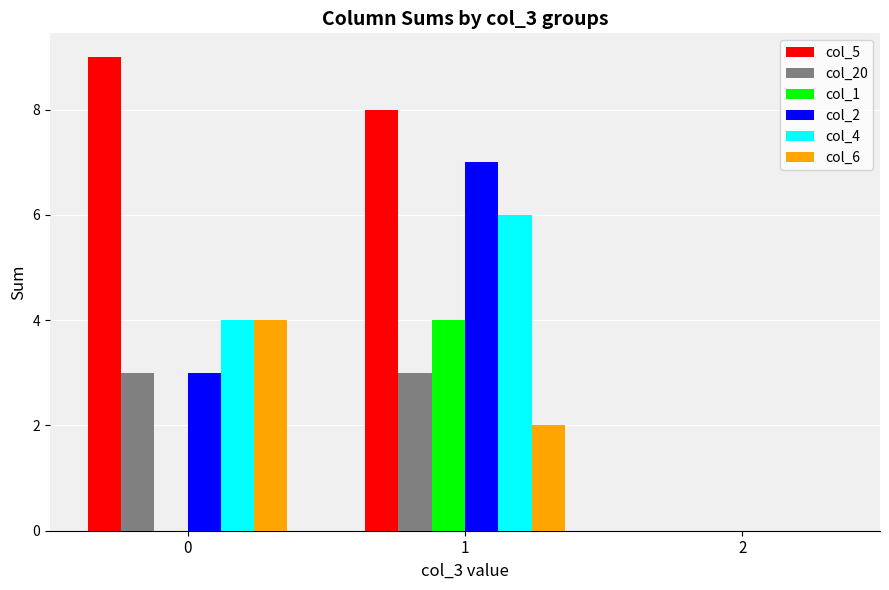

What are all the series names shown in the legend?

col_5, col_20, col_1, col_2, col_4, col_6